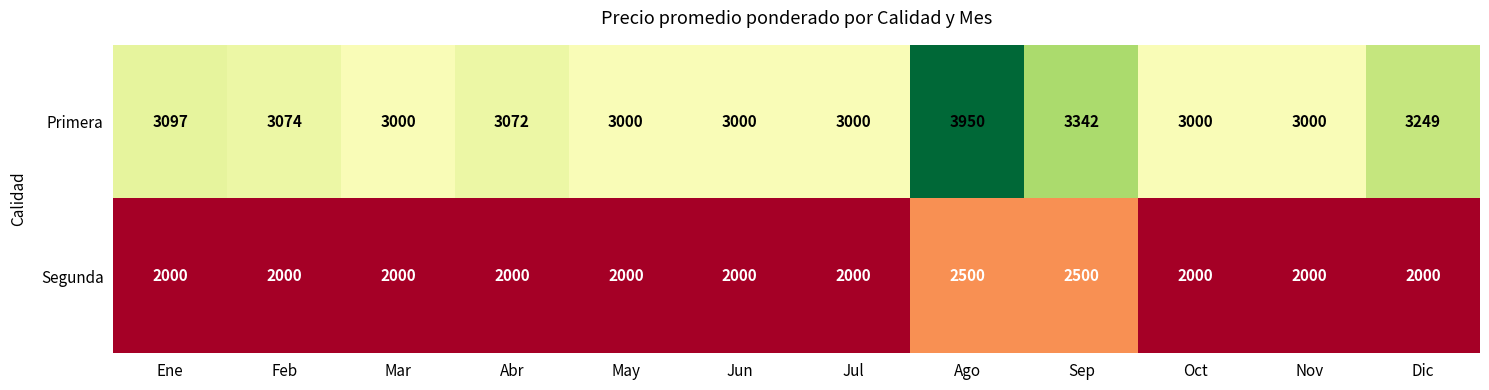

The Primera series shows 3000 at Jul. True or false?

True